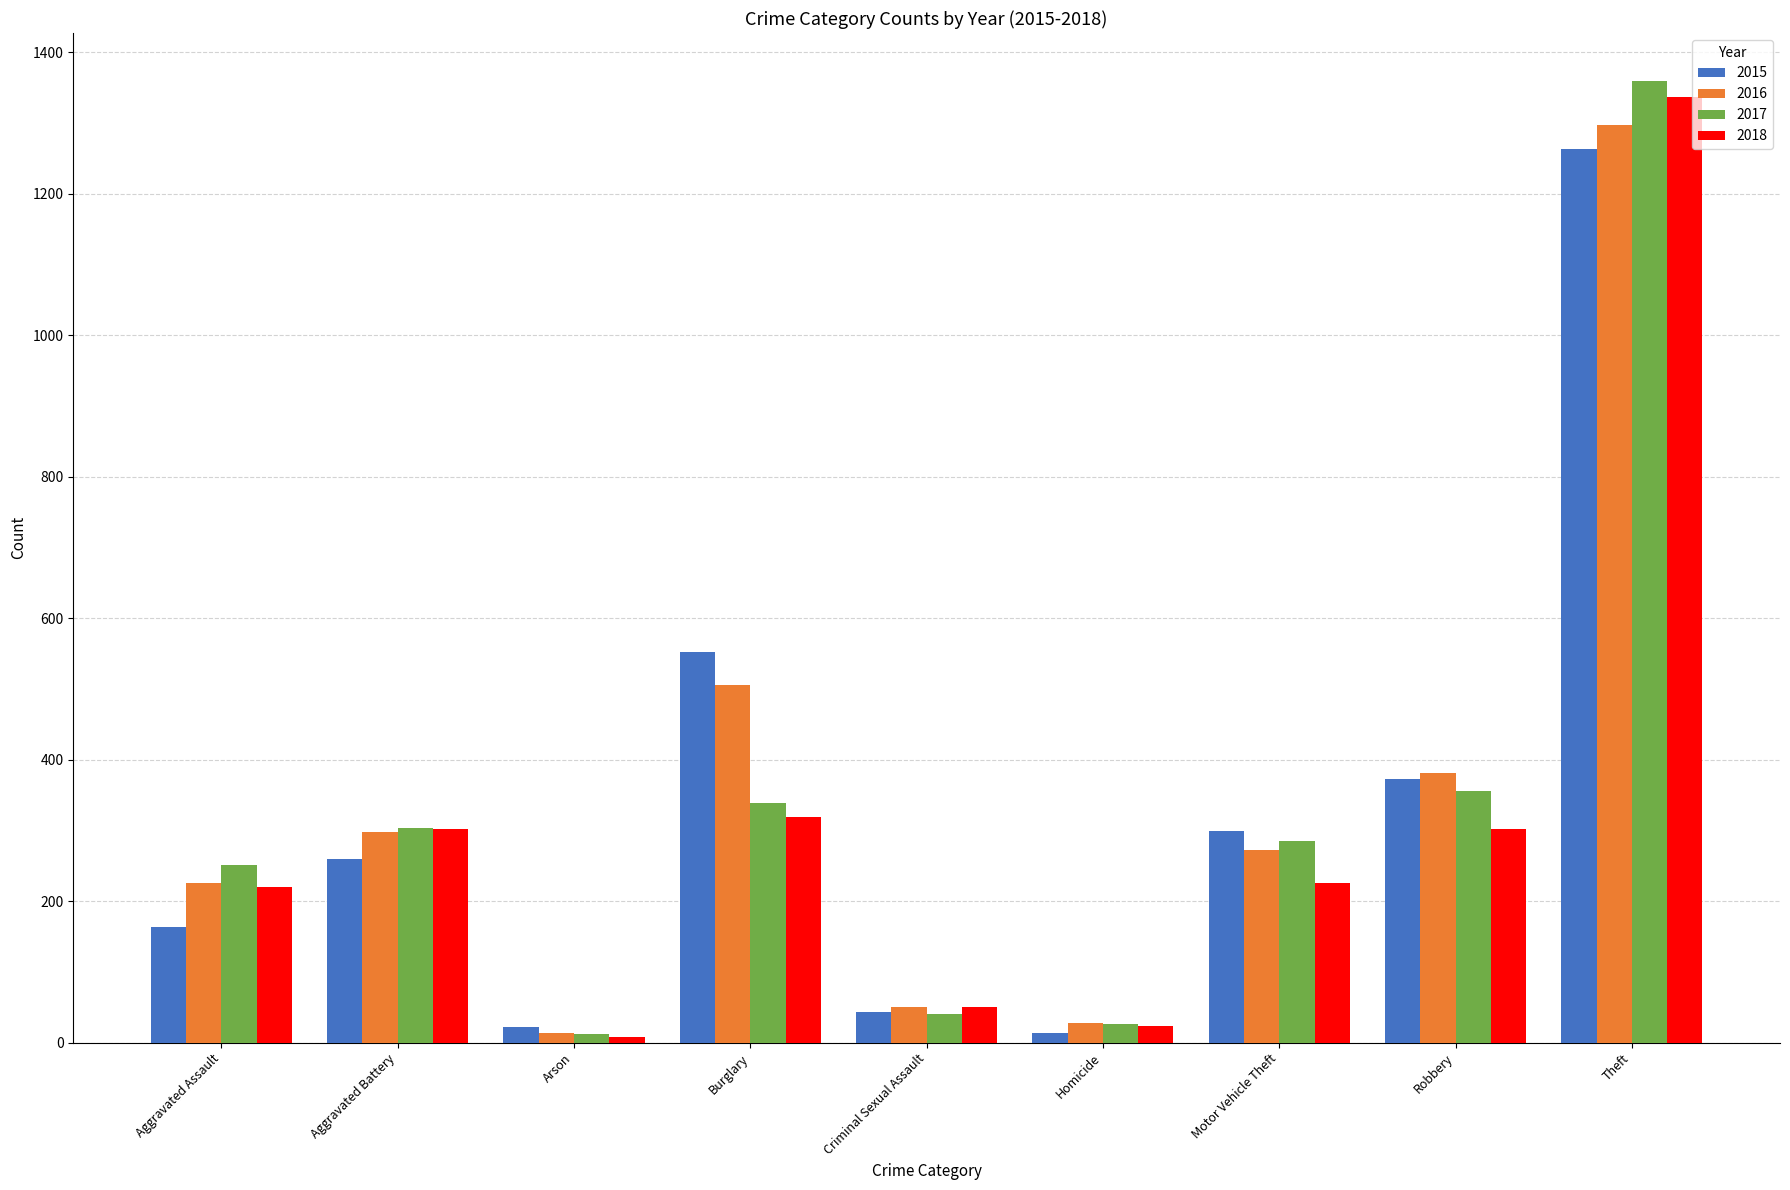

Read the 2015 value at Burglary.

552